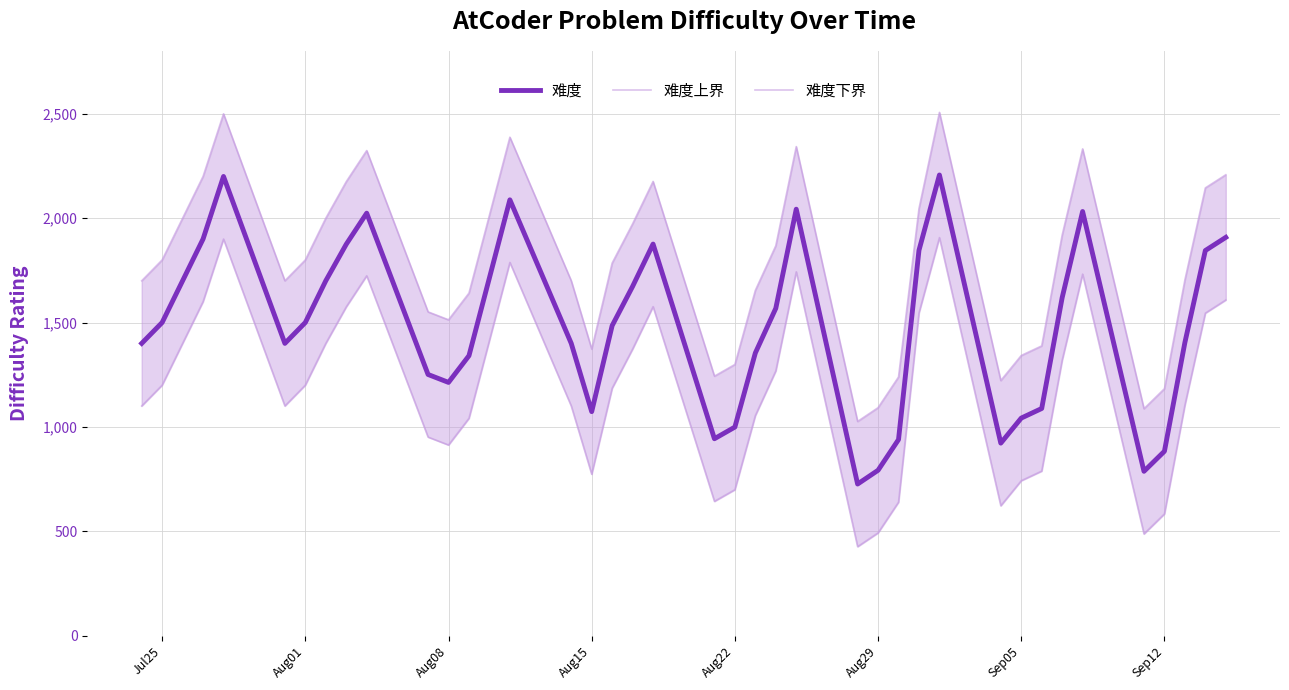

What is the highest value of the 难度上界 series?

2507